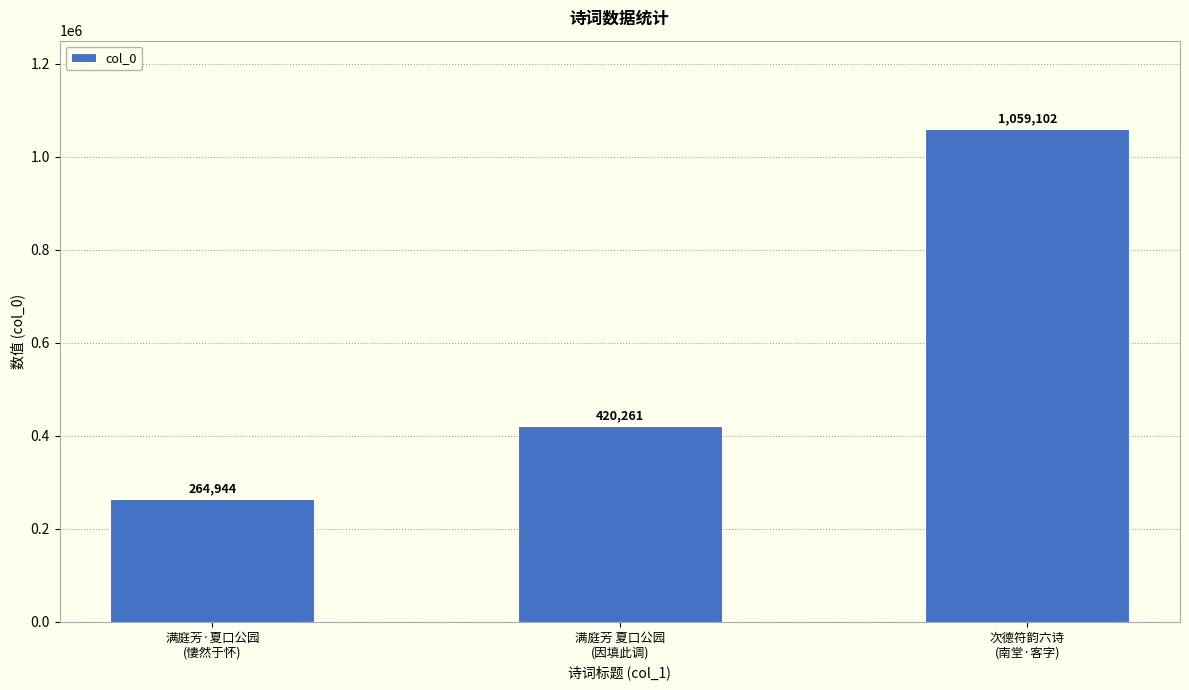

What is the difference between the values at 满庭芳 夏口公园
(因填此调) and 次德符韵六诗
(南堂·客字)?

638841